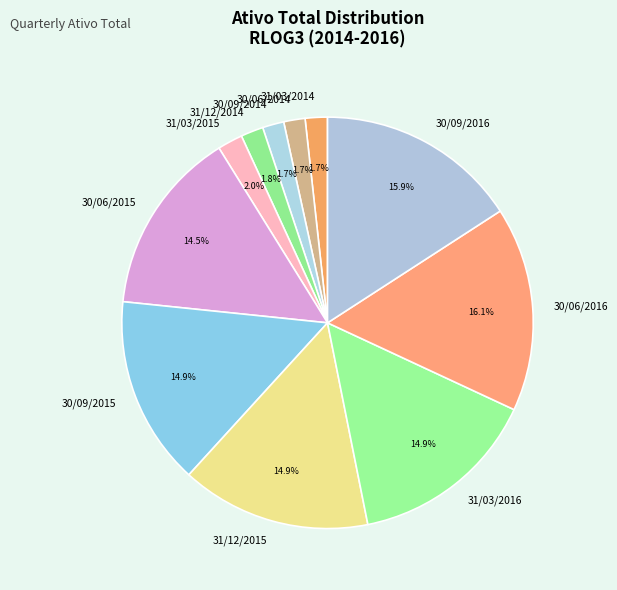

Approximately how many times larger is the value at 31/12/2014 compared to 30/09/2014?

1.1